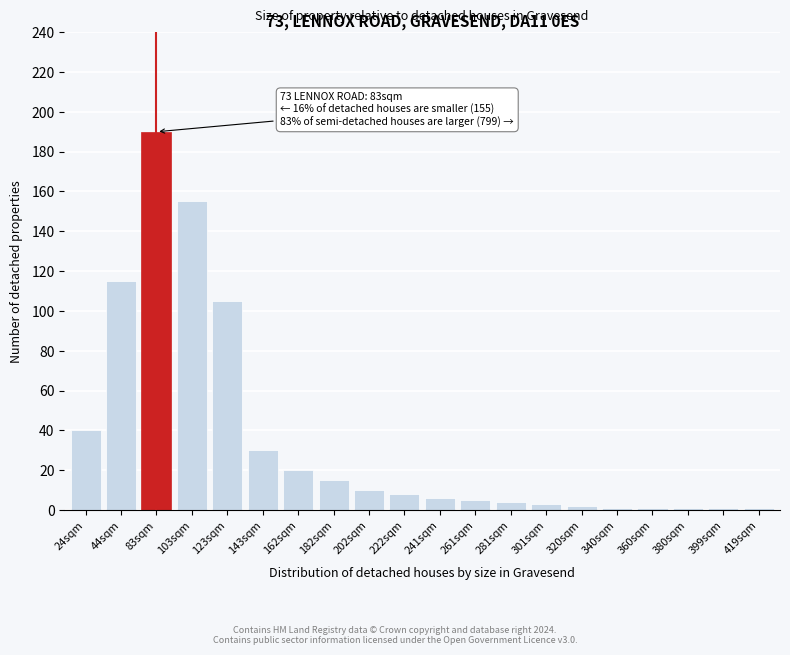

Reading right to left, what are all the values shown in this chart?

1	1	1	1	1	2	3	4	5	6	8	10	15	20	30	105	155	190	115	40